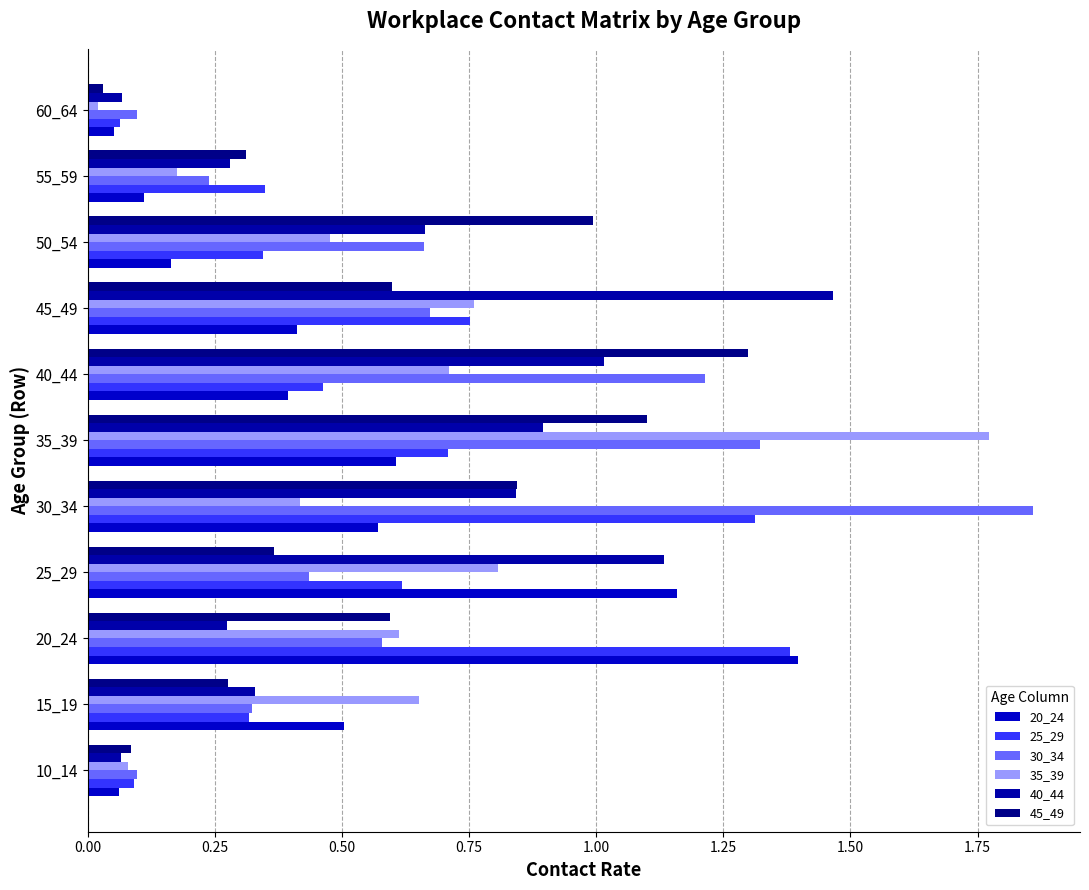

What is the lowest value of the 25_29 series?

0.1